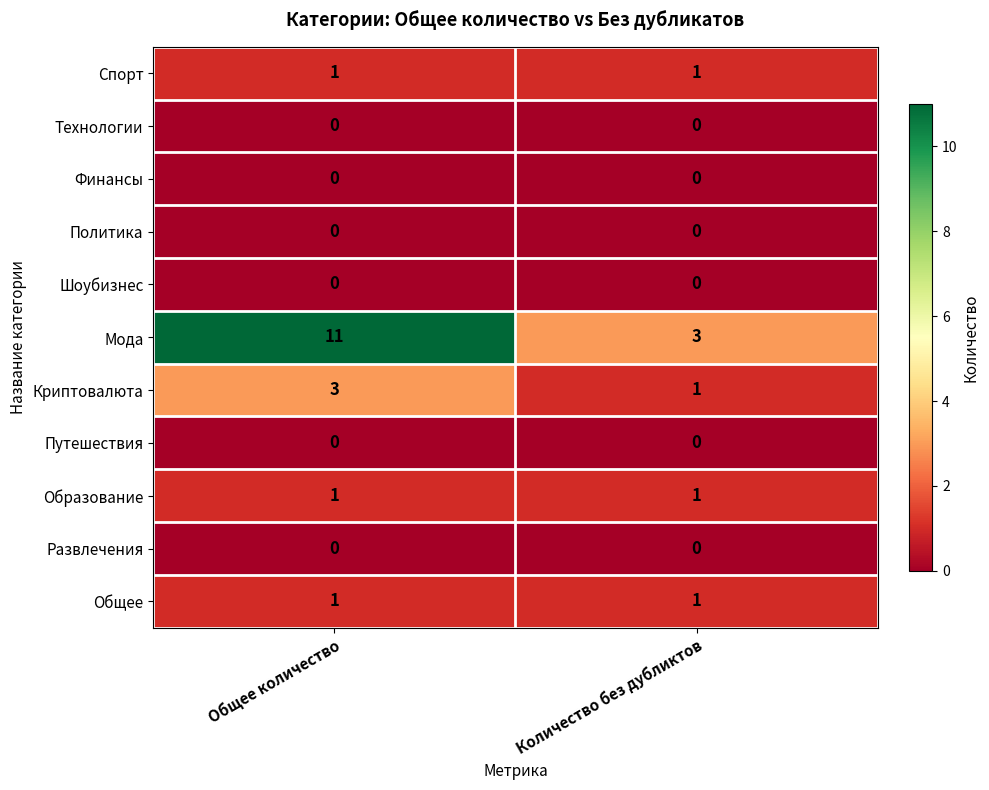

What is the total value across all series at Количество без дубликтов?

7